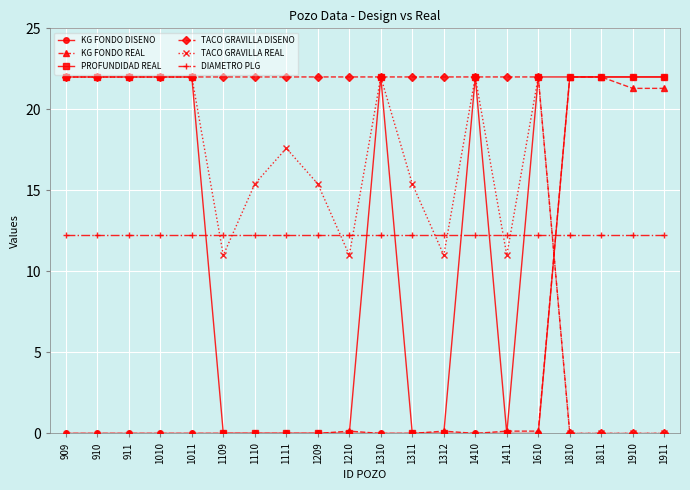

What is the difference between the highest and lowest values at 1911?

22.0